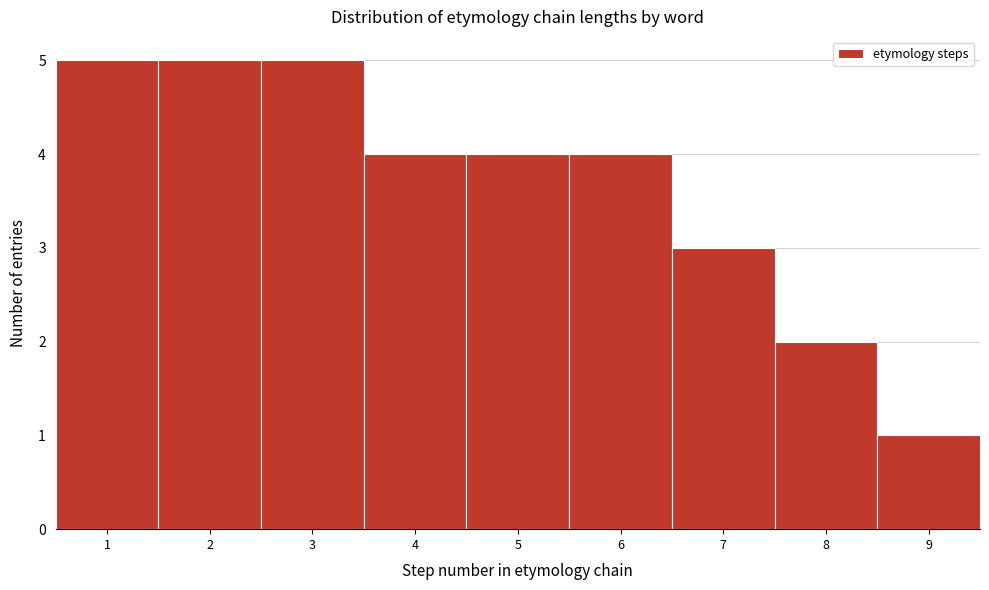

Reading left to right, list every bar in this chart as the range it spans on the x-axis followed by its height. The values are not printed on the chart, so give them approximately, as read against the axis.

0.5 to 1.5: 5
1.5 to 2.5: 5
2.5 to 3.5: 5
3.5 to 4.5: 4
4.5 to 5.5: 4
5.5 to 6.5: 4
6.5 to 7.5: 3
7.5 to 8.5: 2
8.5 to 9.5: 1